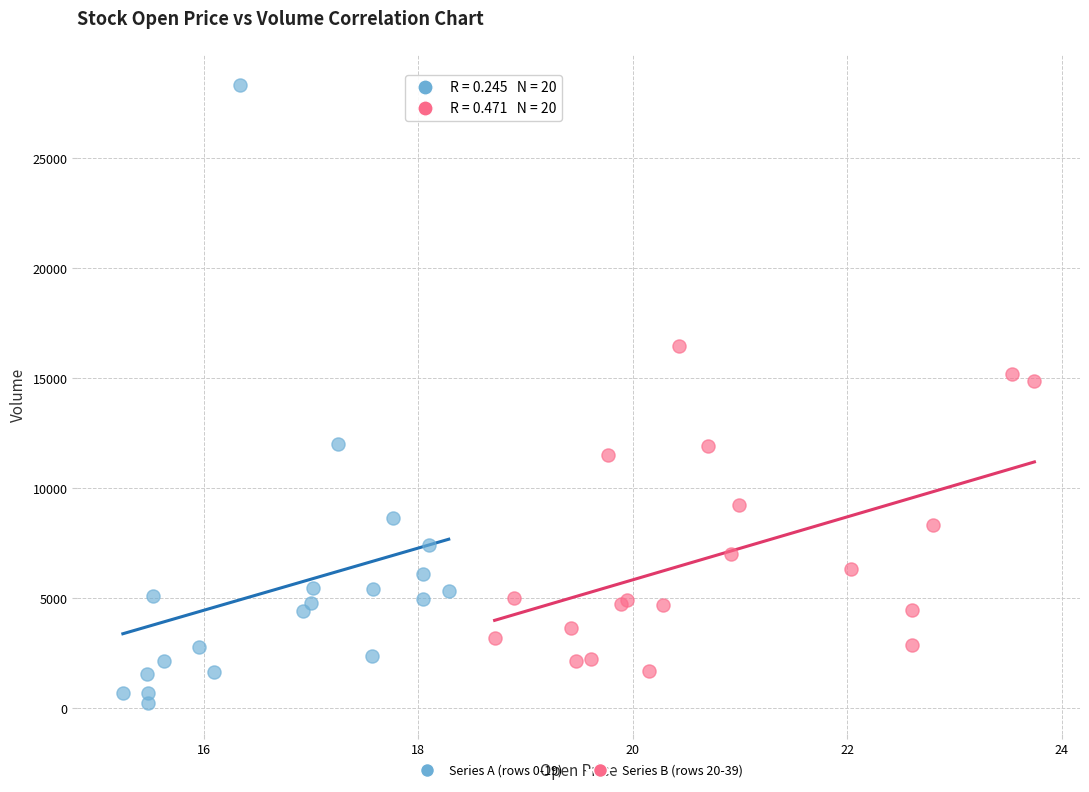

Which series contains the lowest Y value?

Series A (rows 0-19)